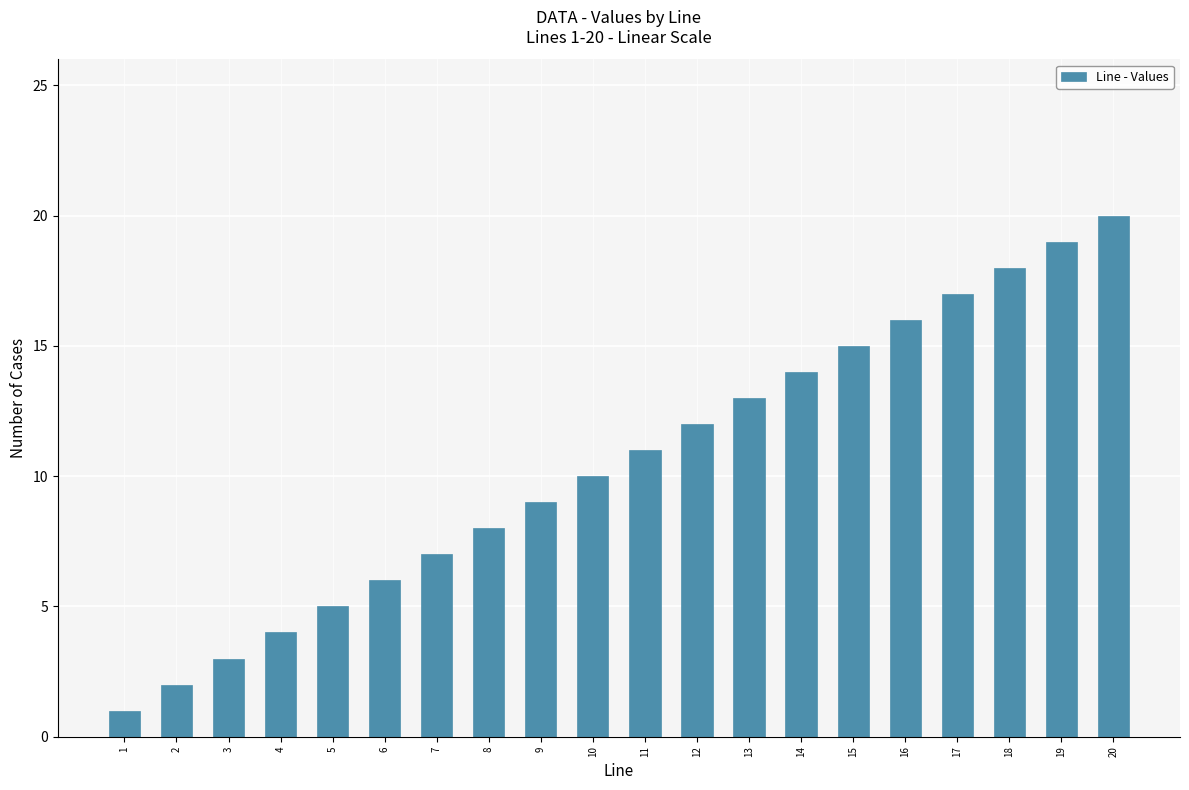

What is the approximate value at 17, to the nearest 10?

20